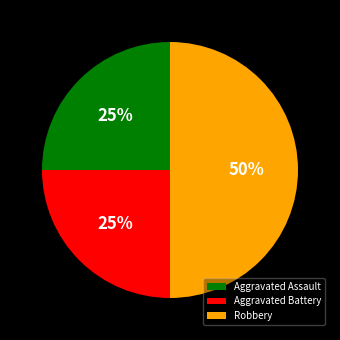

Does Aggravated Assault represent more than half of the total?

No